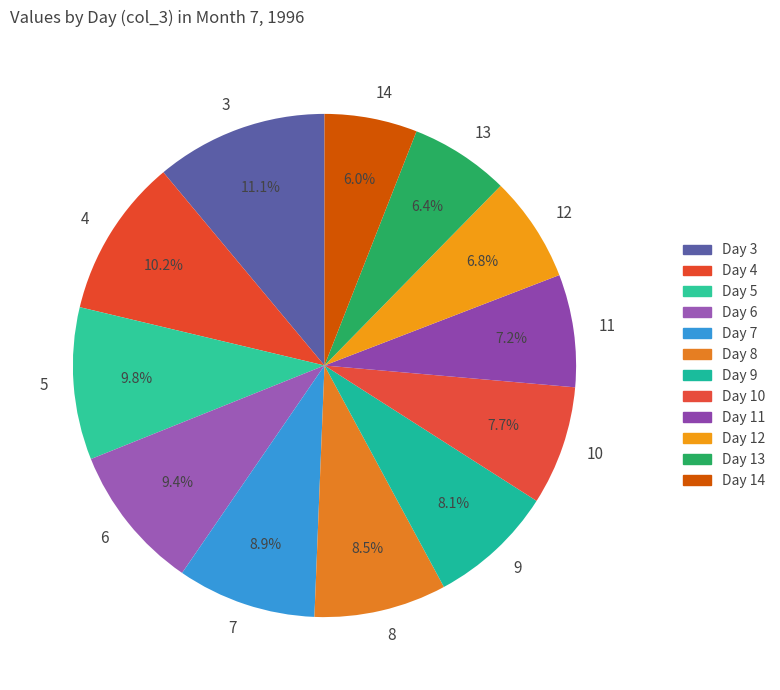

What portion of the pie excludes 13?

93.6%